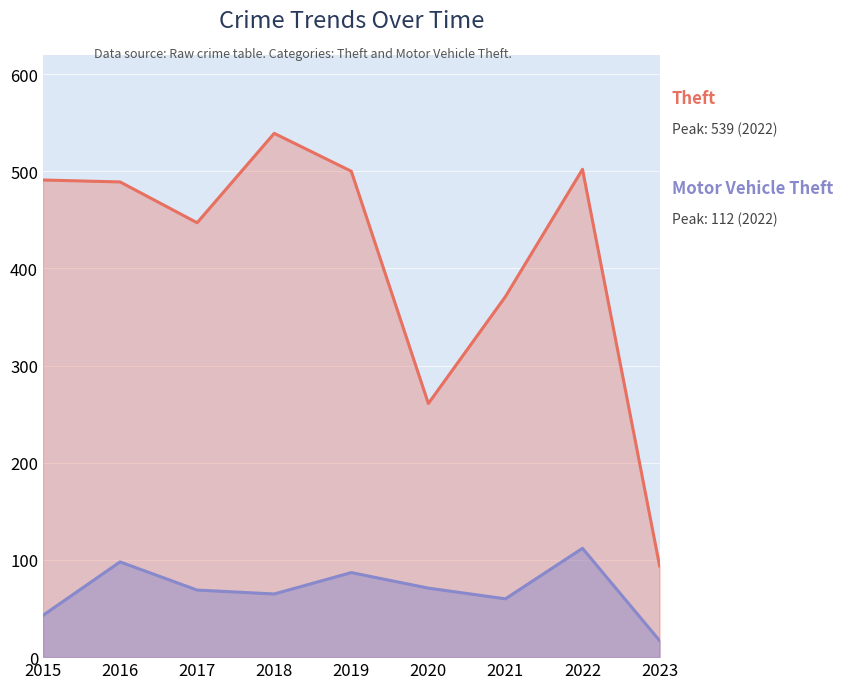

What is the sum of the Motor Vehicle Theft values at 2016 and 2020?

169